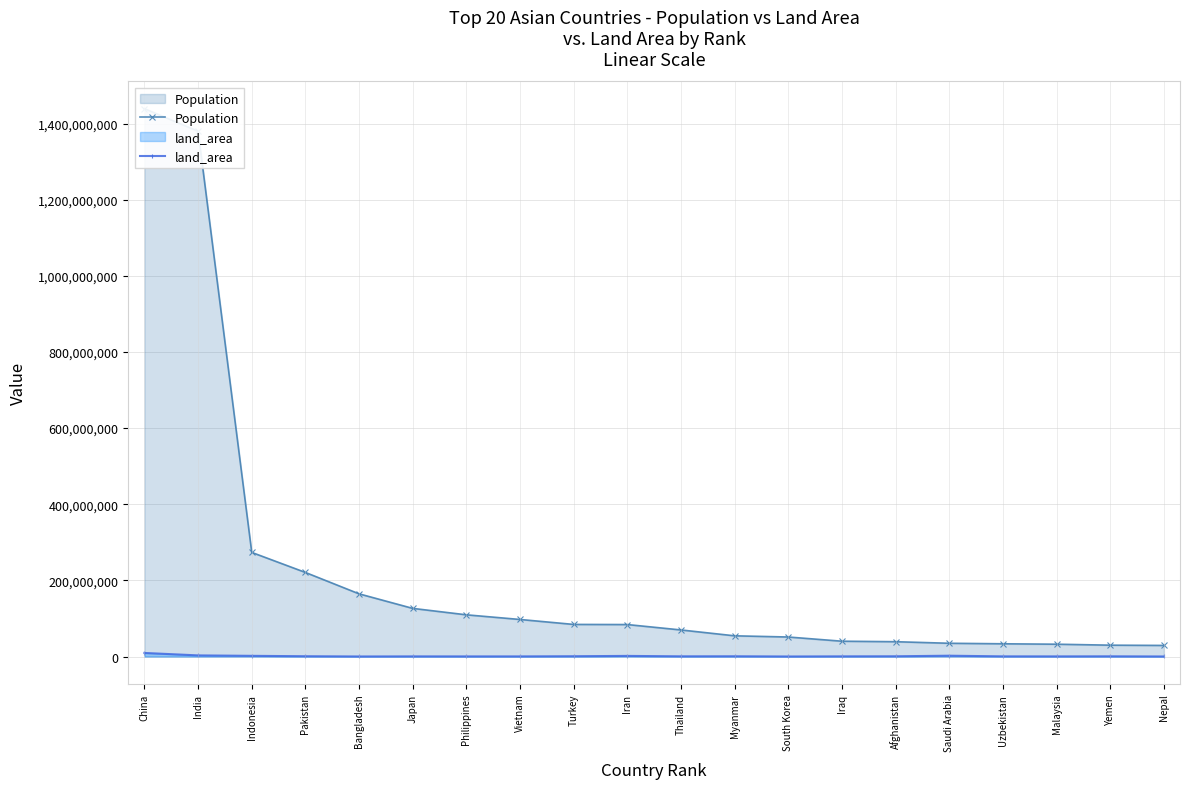

What is the label of the 7th point from the right?

Iraq